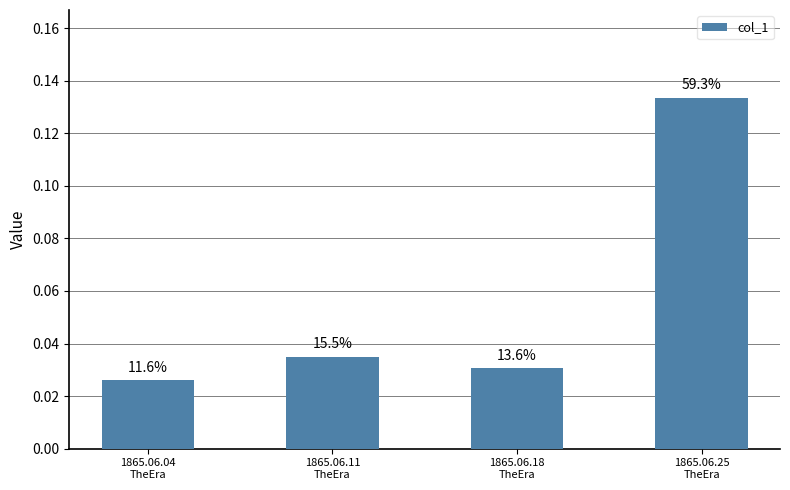

Is it true that the value at 1865.06.25
TheEra is 0.1?

True